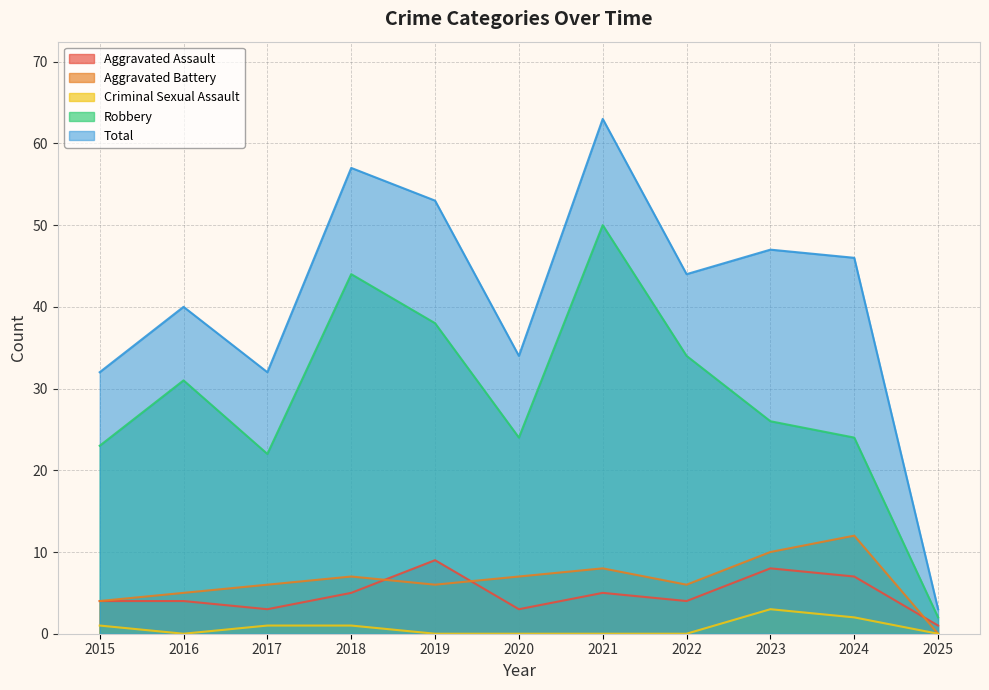

At which label is Robbery closest to 26?

2023